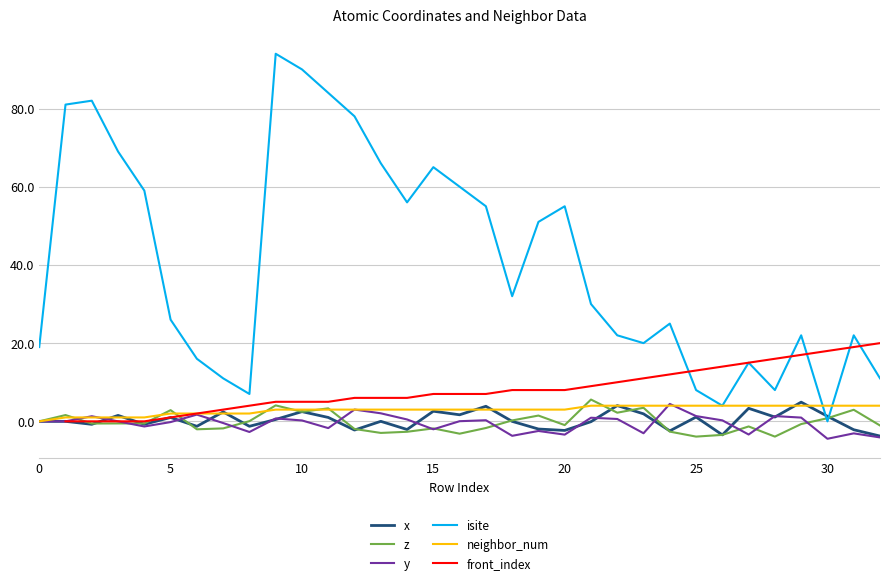

The value of y at 0 is 0.0. True or false?

True